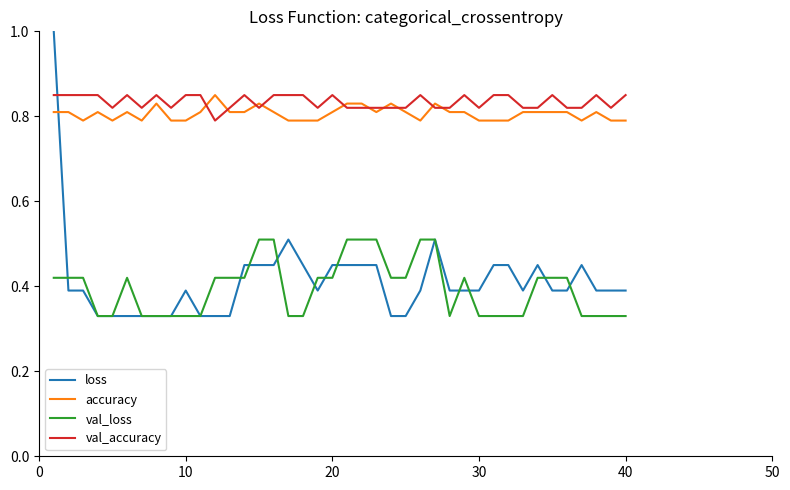

True or false: accuracy and val_loss cross at least once.

False